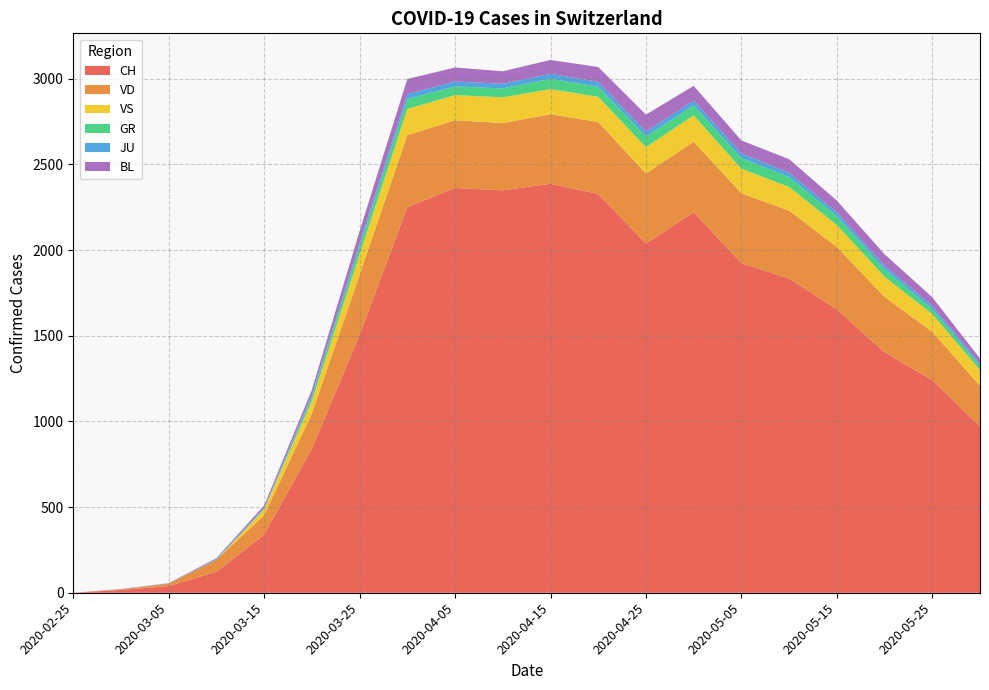

Reading left to right, extract all data points from this chart.

CH: 2020-02-25=0	2020-03-01=16	2020-03-05=39	2020-03-10=123	2020-03-15=339	2020-03-20=842	2020-03-25=1505	2020-03-31=2251	2020-04-05=2363	2020-04-10=2349	2020-04-15=2387	2020-04-20=2328	2020-04-25=2038	2020-04-30=2222	2020-05-05=1924	2020-05-10=1834	2020-05-15=1654	2020-05-20=1404	2020-05-25=1241	2020-05-31=971
VD: 2020-02-25=0	2020-03-01=4	2020-03-05=14	2020-03-10=69	2020-03-15=114	2020-03-20=205	2020-03-25=351	2020-03-31=420	2020-04-05=395	2020-04-10=393	2020-04-15=406	2020-04-20=420	2020-04-25=410	2020-04-30=411	2020-05-05=408	2020-05-10=397	2020-05-15=364	2020-05-20=323	2020-05-25=282	2020-05-31=237
VS: 2020-02-25=0	2020-03-01=0	2020-03-05=0	2020-03-10=0	2020-03-15=36	2020-03-20=73	2020-03-25=119	2020-03-31=153	2020-04-05=147	2020-04-10=150	2020-04-15=147	2020-04-20=147	2020-04-25=153	2020-04-30=154	2020-05-05=143	2020-05-10=138	2020-05-15=129	2020-05-20=118	2020-05-25=104	2020-05-31=92
GR: 2020-02-25=0	2020-03-01=0	2020-03-05=0	2020-03-10=0	2020-03-15=0	2020-03-20=24	2020-03-25=45	2020-03-31=58	2020-04-05=51	2020-04-10=52	2020-04-15=60	2020-04-20=59	2020-04-25=63	2020-04-30=58	2020-05-05=63	2020-05-10=58	2020-05-15=52	2020-05-20=43	2020-05-25=29	2020-05-31=24
JU: 2020-02-25=0	2020-03-01=1	2020-03-05=2	2020-03-10=5	2020-03-15=9	2020-03-20=14	2020-03-25=23	2020-03-31=29	2020-04-05=28	2020-04-10=27	2020-04-15=29	2020-04-20=29	2020-04-25=28	2020-04-30=28	2020-05-05=27	2020-05-10=25	2020-05-15=22	2020-05-20=22	2020-05-25=18	2020-05-31=13
BL: 2020-02-25=0	2020-03-01=1	2020-03-05=1	2020-03-10=5	2020-03-15=12	2020-03-20=27	2020-03-25=68	2020-03-31=88	2020-04-05=82	2020-04-10=73	2020-04-15=81	2020-04-20=86	2020-04-25=99	2020-04-30=86	2020-05-05=75	2020-05-10=79	2020-05-15=68	2020-05-20=66	2020-05-25=51	2020-05-31=30